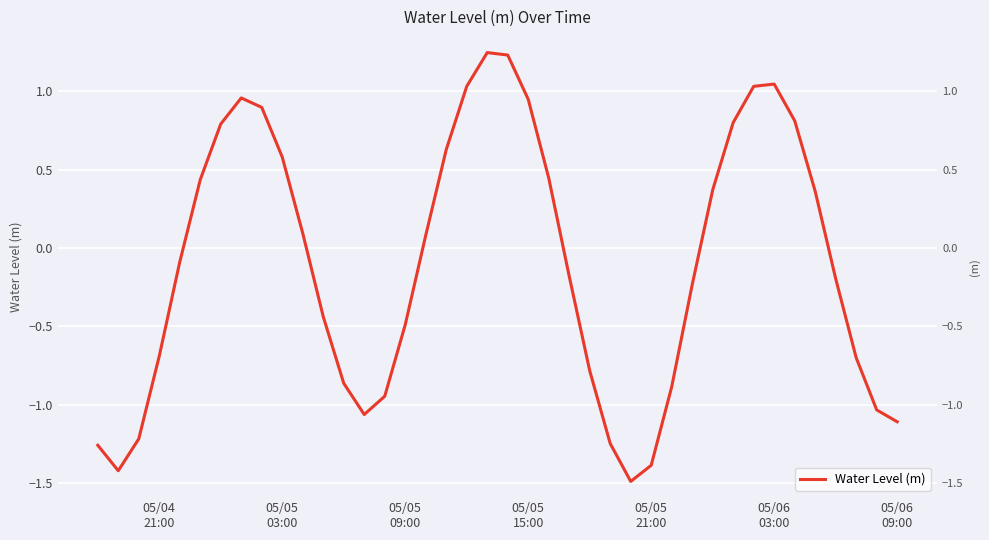

True or false: the data shows 1.5 at 8.

False